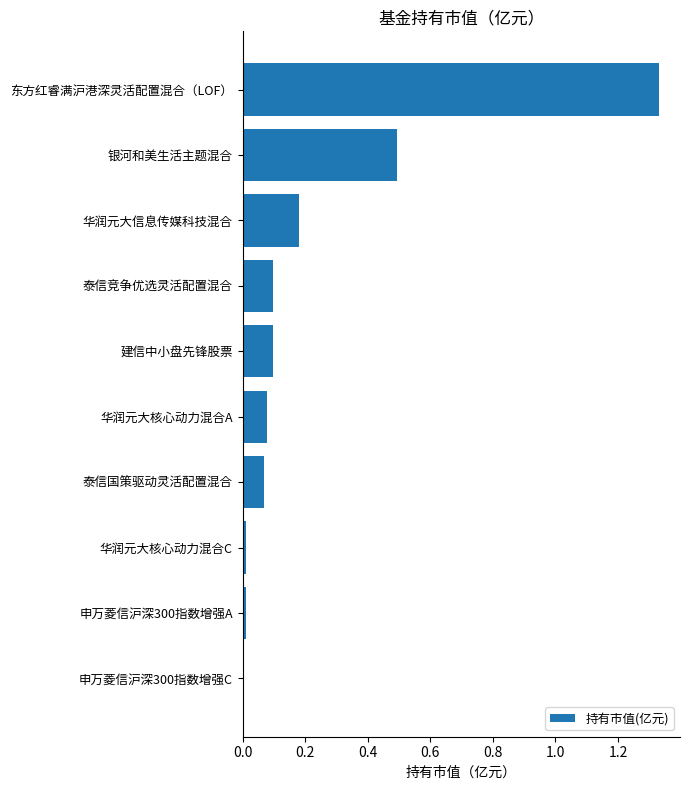

Is it true that the value at 建信中小盘先锋股票 is 0.0?

False